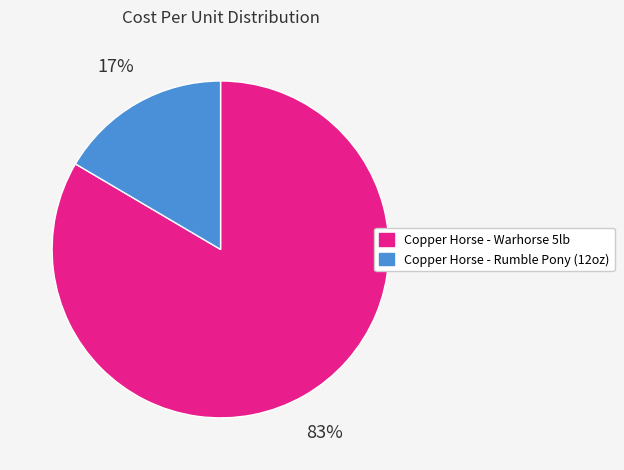

Is it true that Copper Horse - Rumble Pony (12oz) is 17% of the pie?

True